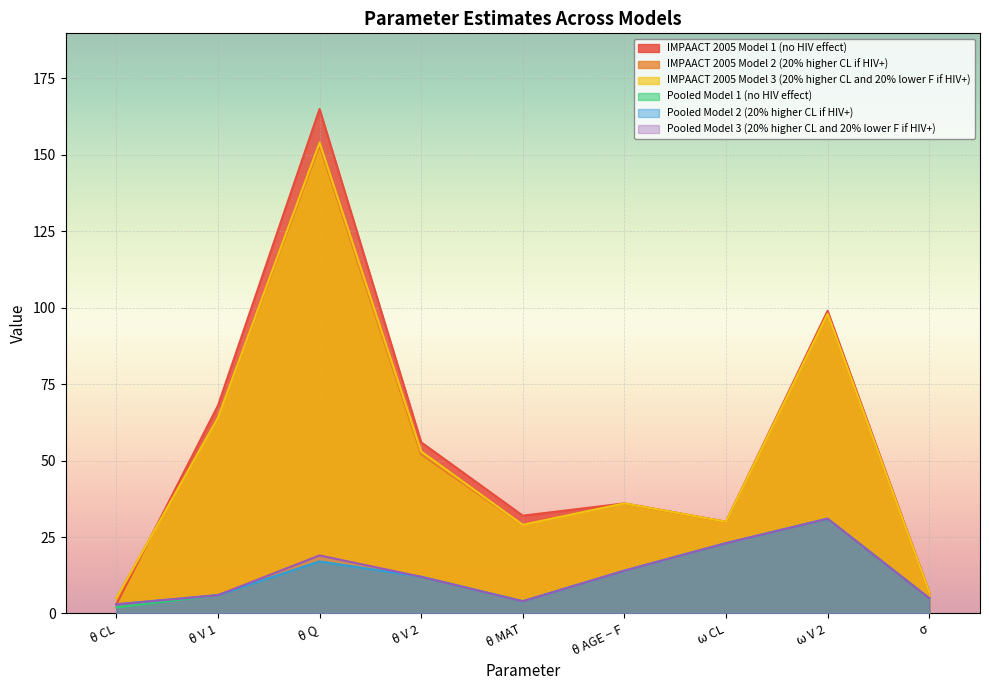

Which series has the widest spread of values?

IMPAACT 2005 Model 1 (no HIV effect)